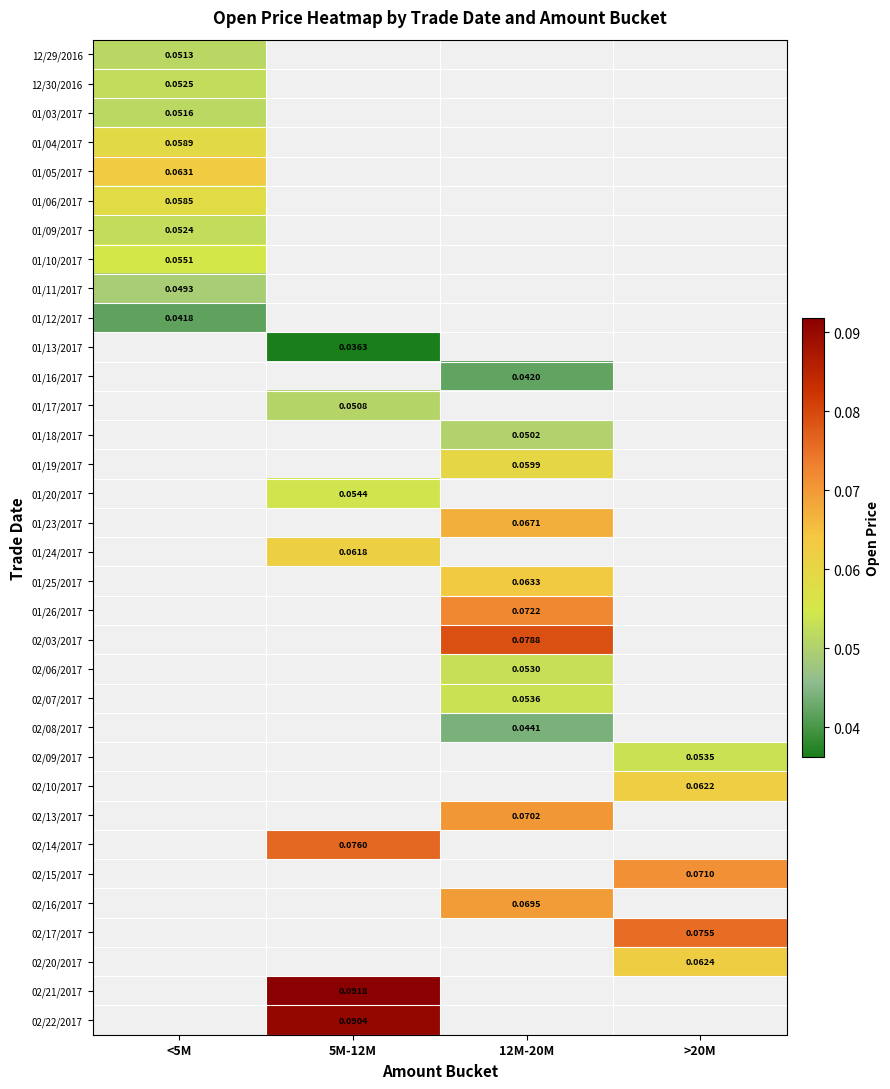

Which category has the lowest value across all series?

5M-12M